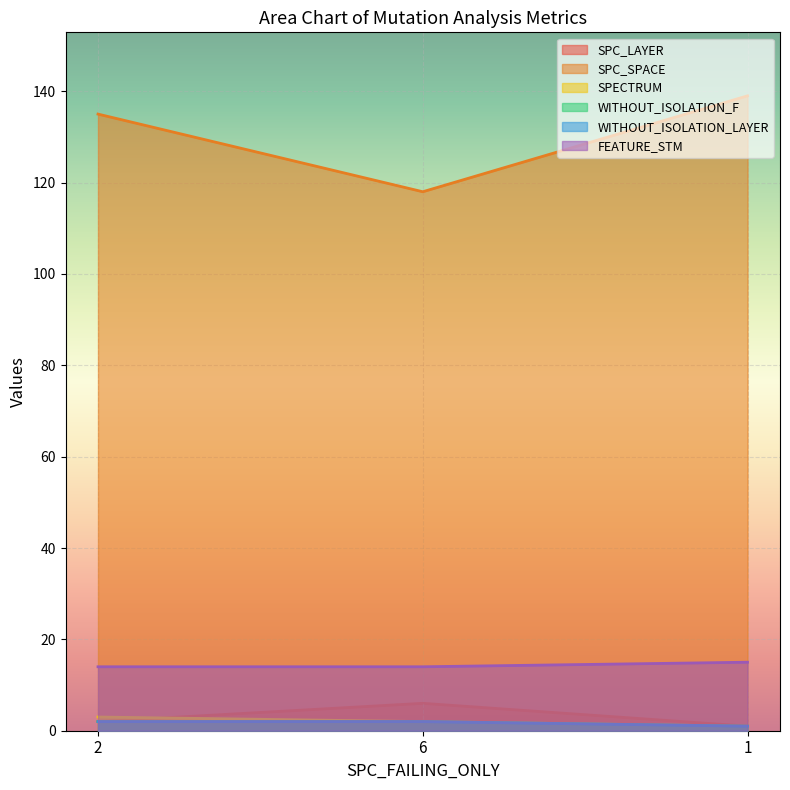

At which category does the chart reach its minimum across all series?

1